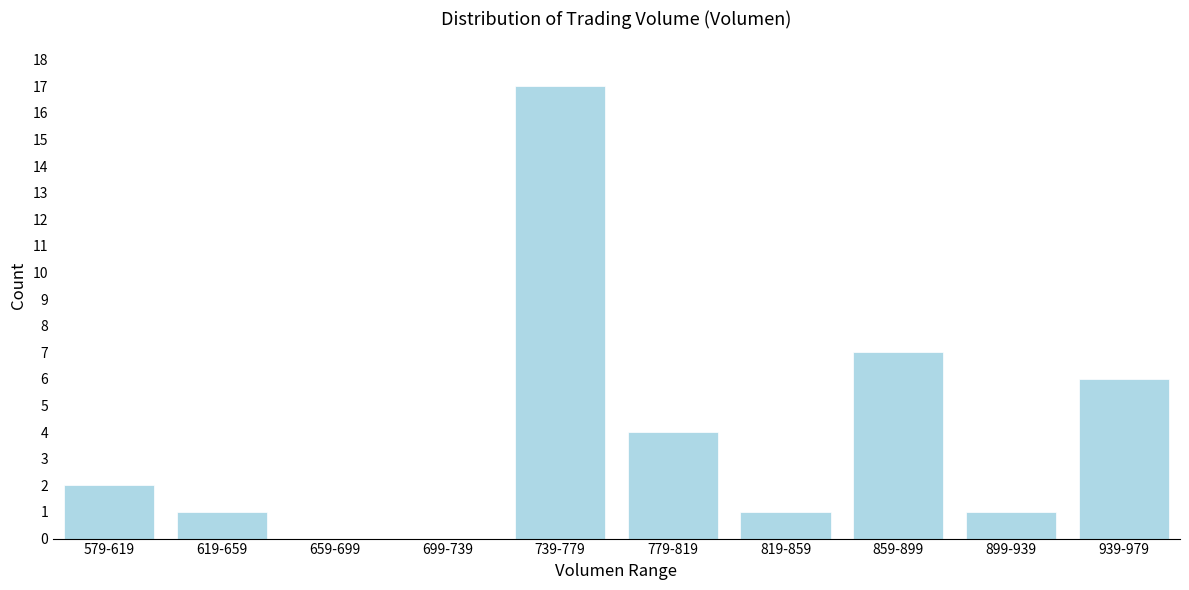

Reading left to right, what are all the values shown in this chart?

579-619=2	619-659=1	659-699=0	699-739=0	739-779=17	779-819=4	819-859=1	859-899=7	899-939=1	939-979=6